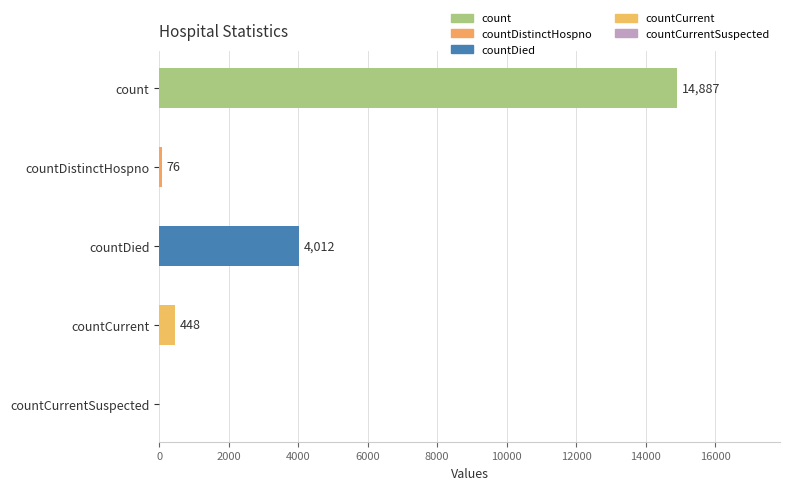

Reading top to bottom, list all the values displayed in this chart.

count=14887	countDistinctHospno=76	countDied=4012	countCurrent=448	countCurrentSuspected=0